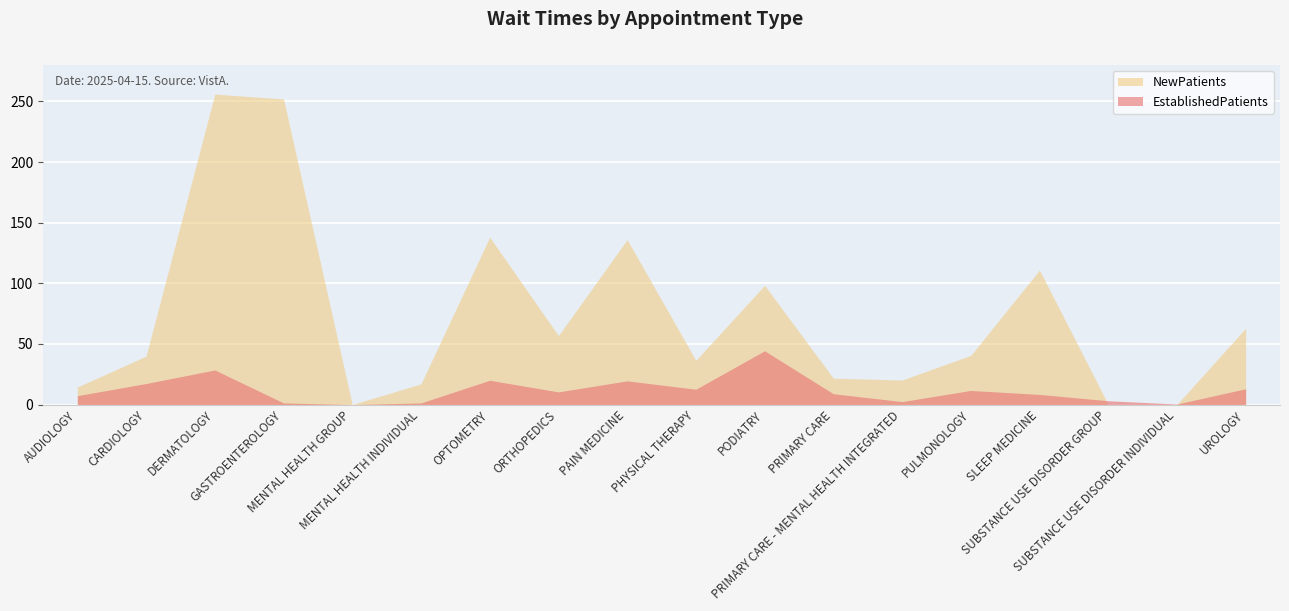

What is the approximate value of EstablishedPatients at PULMONOLOGY?

11.6